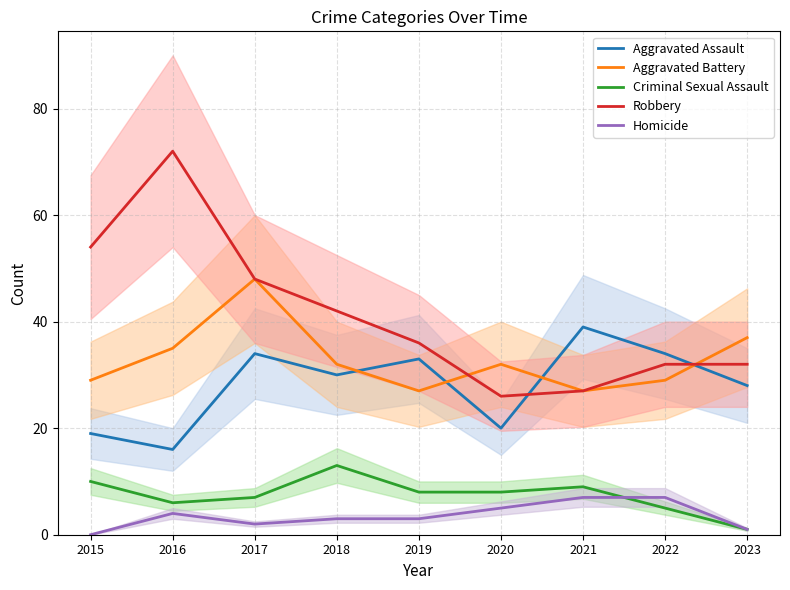

Reading right to left, list all the values displayed in this chart.

Aggravated Assault: 2023=28	2022=34	2021=39	2020=20	2019=33	2018=30	2017=34	2016=16	2015=19
Aggravated Battery: 2023=37	2022=29	2021=27	2020=32	2019=27	2018=32	2017=48	2016=35	2015=29
Criminal Sexual Assault: 2023=1	2022=5	2021=9	2020=8	2019=8	2018=13	2017=7	2016=6	2015=10
Robbery: 2023=32	2022=32	2021=27	2020=26	2019=36	2018=42	2017=48	2016=72	2015=54
Homicide: 2023=1	2022=7	2021=7	2020=5	2019=3	2018=3	2017=2	2016=4	2015=0